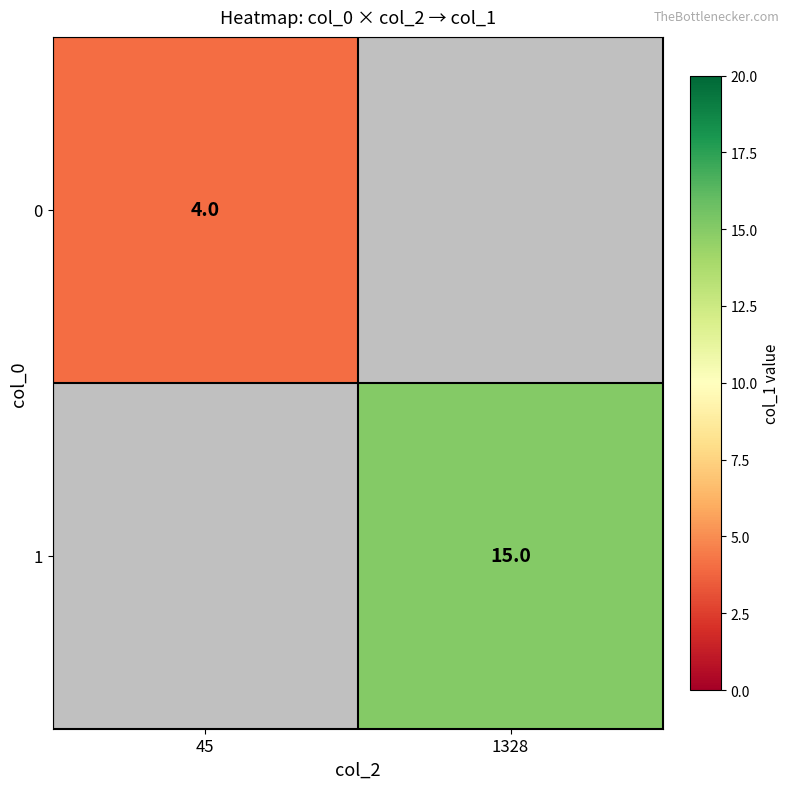

The value of 1 at 1328 is 15. True or false?

True